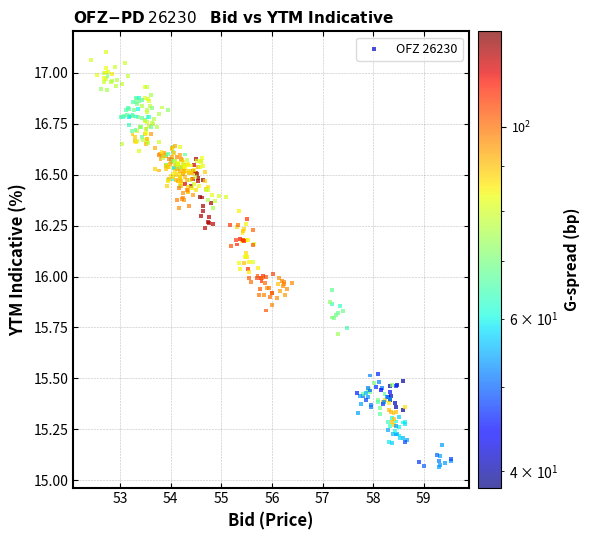

What is the range of Y values (max minus min)?

2.0